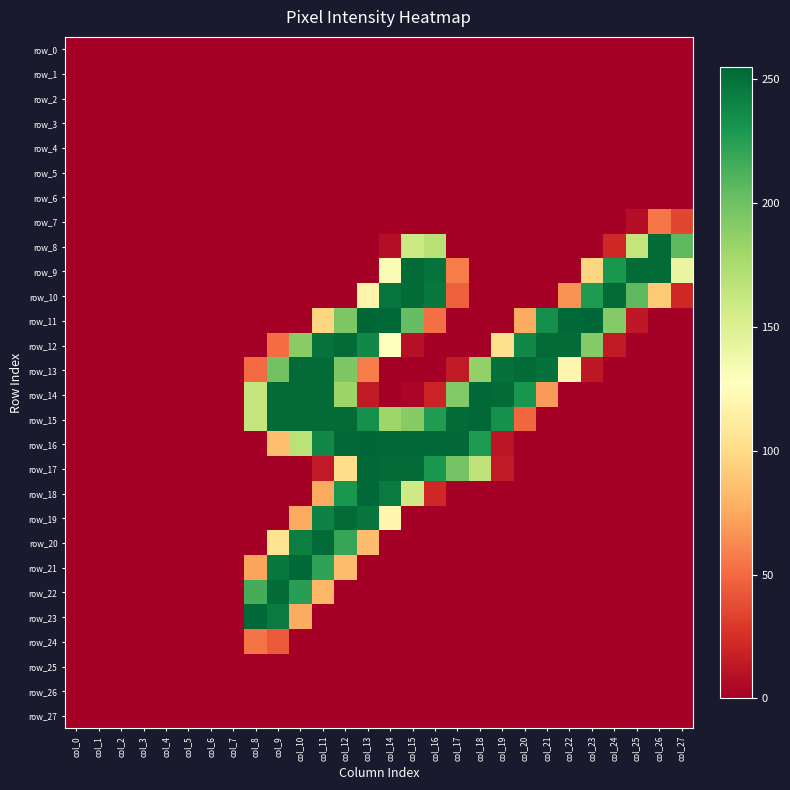

True or false: row_21 has a value of 0 at col_19.

True